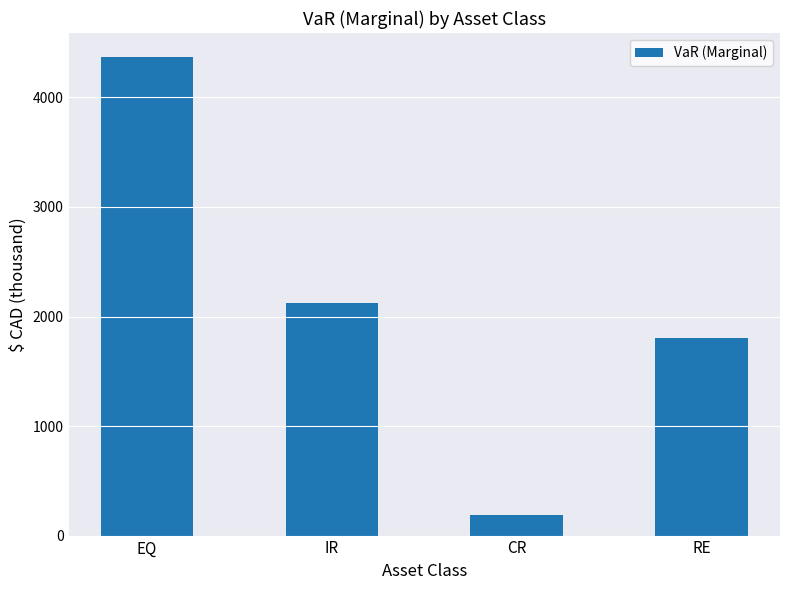

What is the difference between the maximum and minimum values?

4181.1